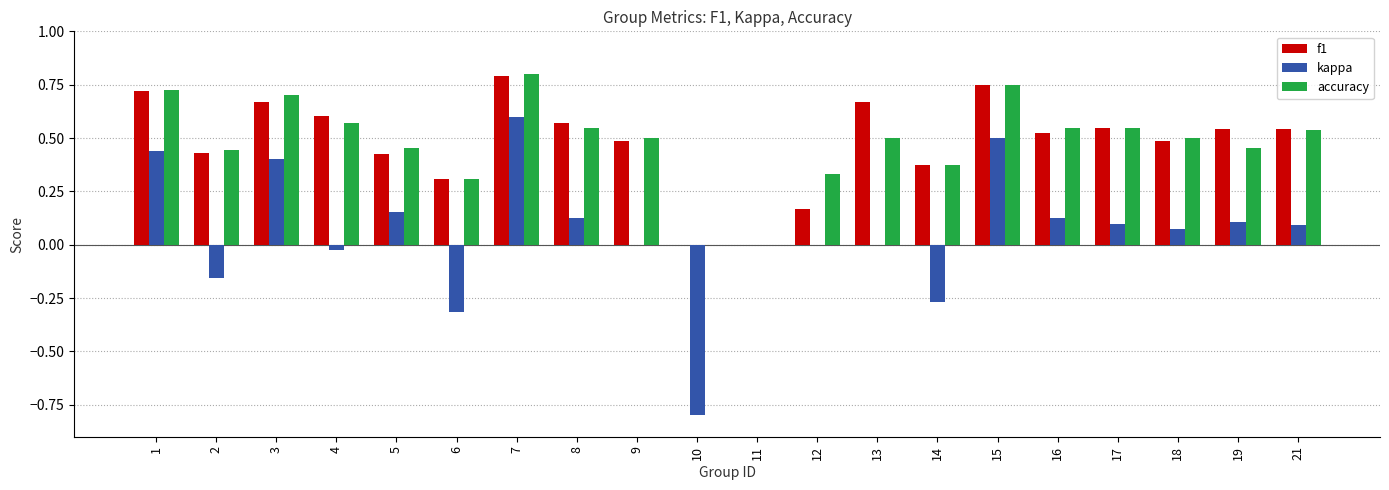

At which label does accuracy reach its peak?

7